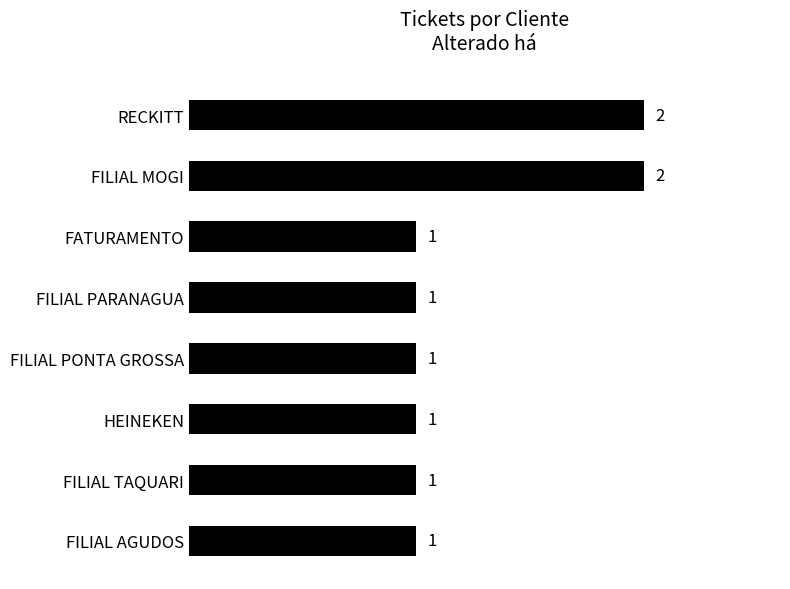

What is the smallest value displayed?

1